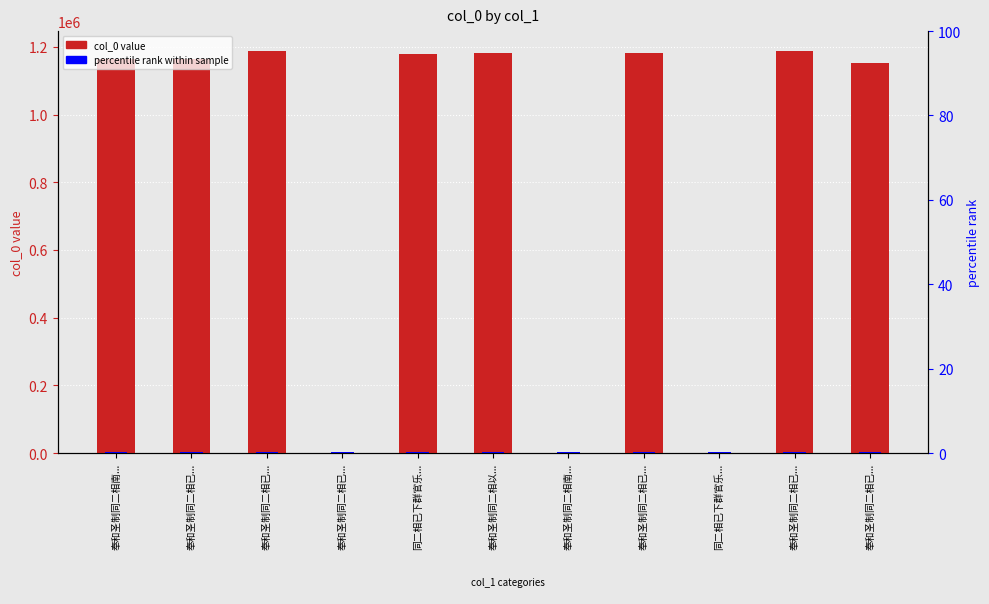

Reading right to left, extract all data points from this chart.

奉和圣制同二相已...=1152148	奉和圣制同二相已...=1187468	同二相已下群官乐...=138	奉和圣制同二相已...=1183619	奉和圣制同二相南...=735	奉和圣制同二相以...=1183535	同二相已下群官乐...=1178956	奉和圣制同二相已...=1385	奉和圣制同二相已...=1187419	奉和圣制同二相已...=1164604	奉和圣制同二相南...=1165123